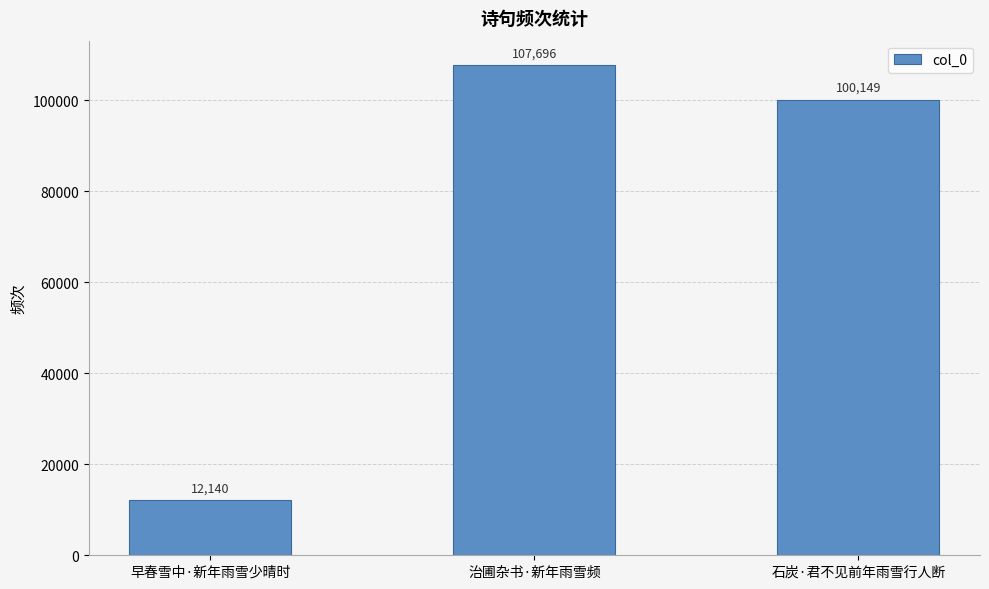

How many data points does each series have?

3